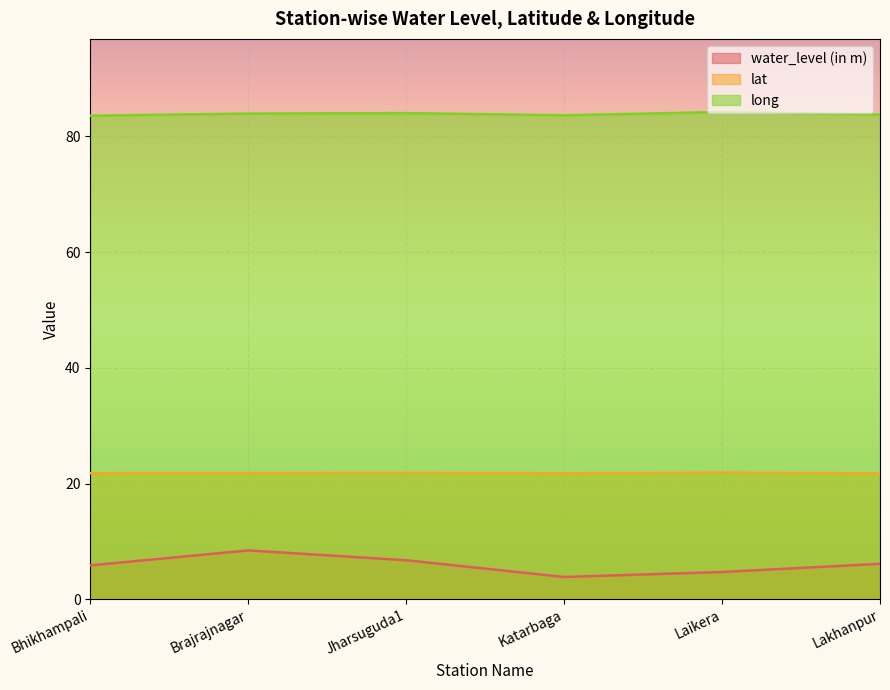

What is the total value across all series at Katarbaga?

109.3